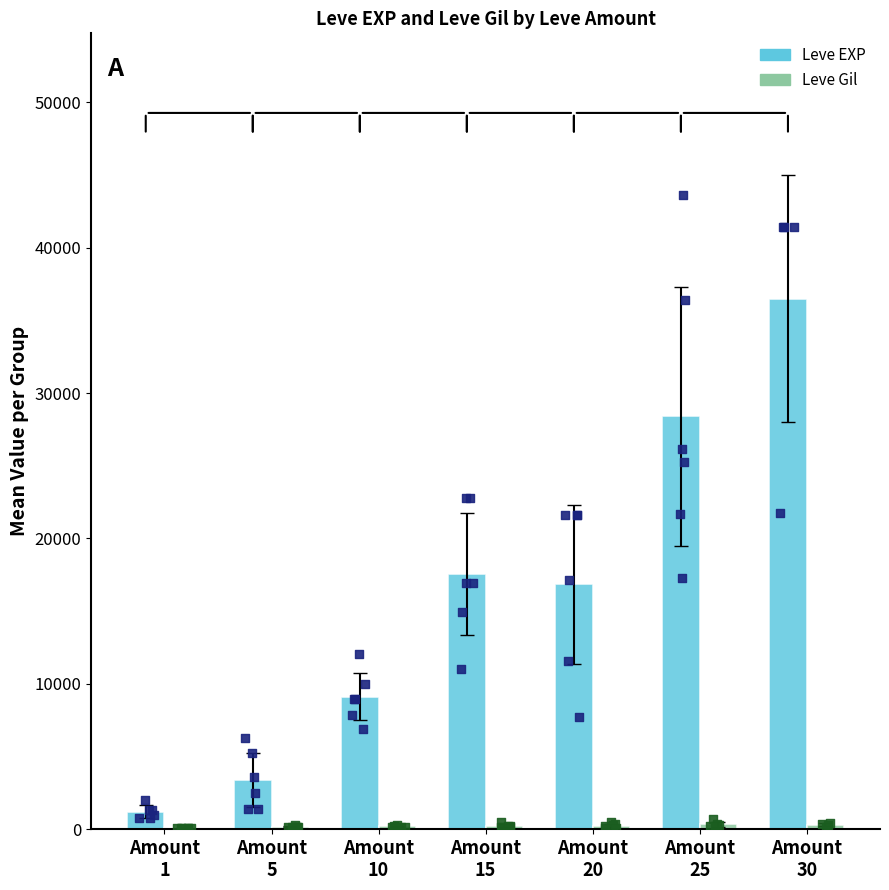

Is the value of Leve Gil at Amount
25 greater than the value of Leve EXP at Amount
5?

No